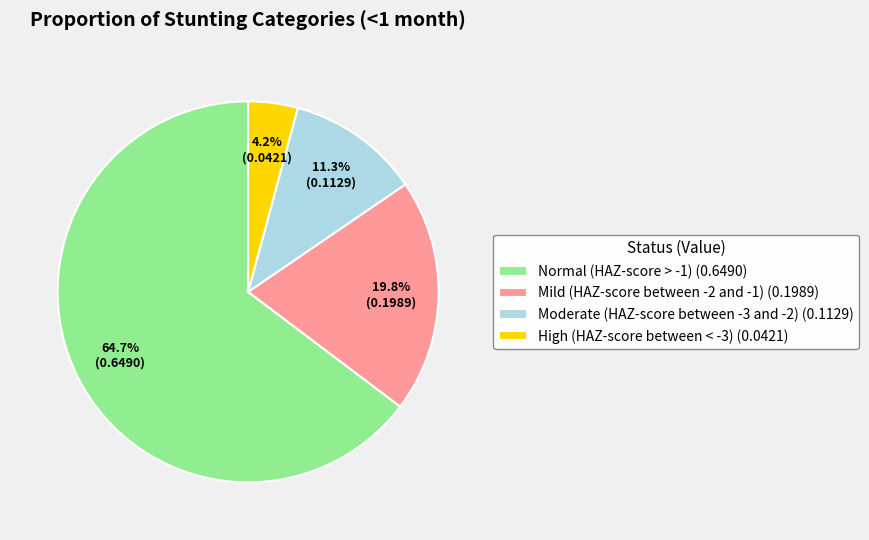

To the nearest percent, what percentage of the pie is Normal (HAZ-score > -1)?

65%